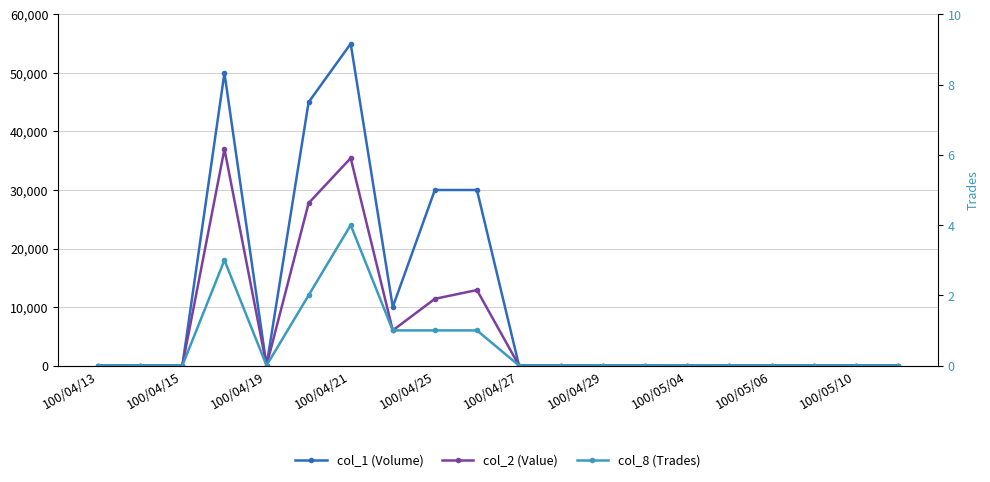

Which has a higher value, 11 or 100/04/13?

11